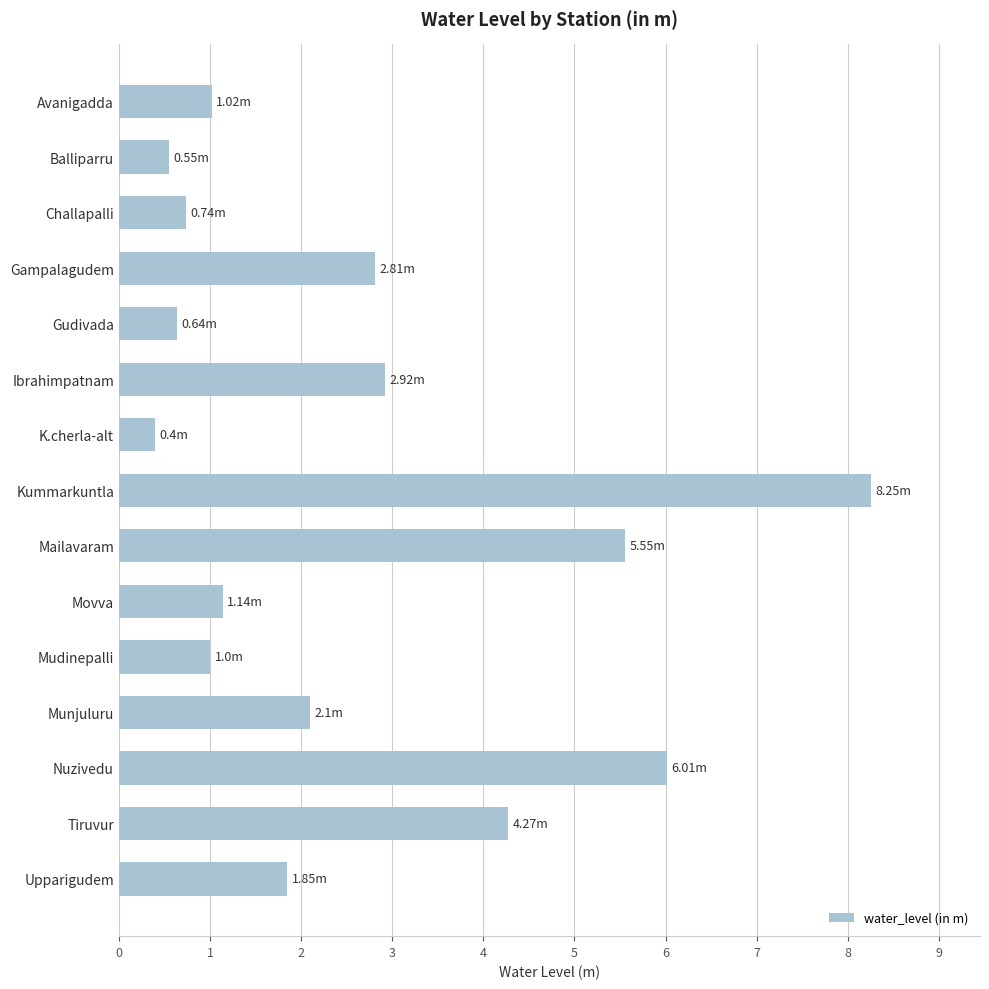

Between Avanigadda and Ibrahimpatnam, which is larger?

Ibrahimpatnam